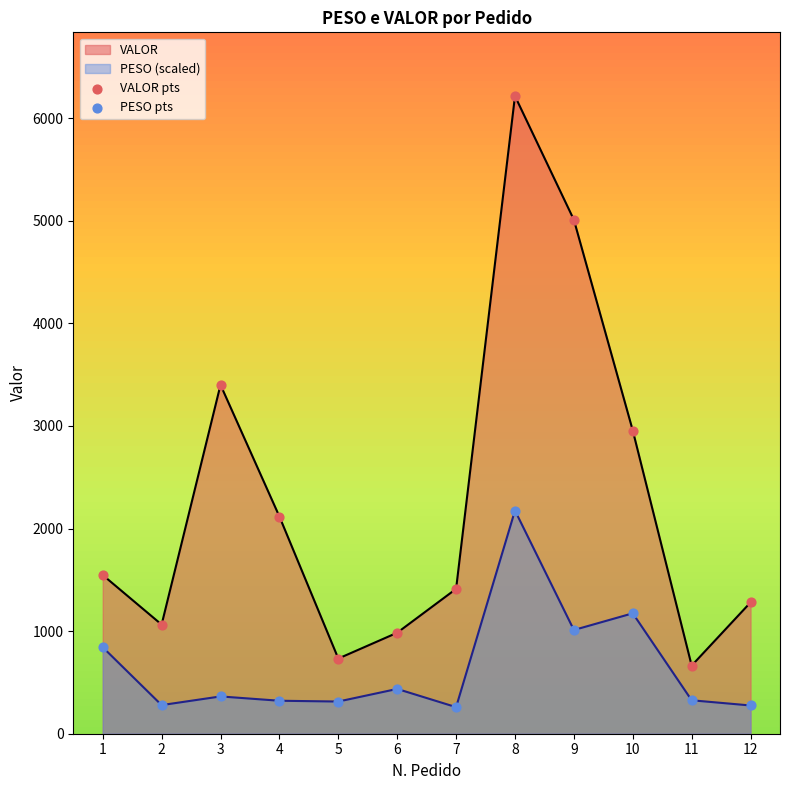

Which series has the largest total across all categories?

VALOR